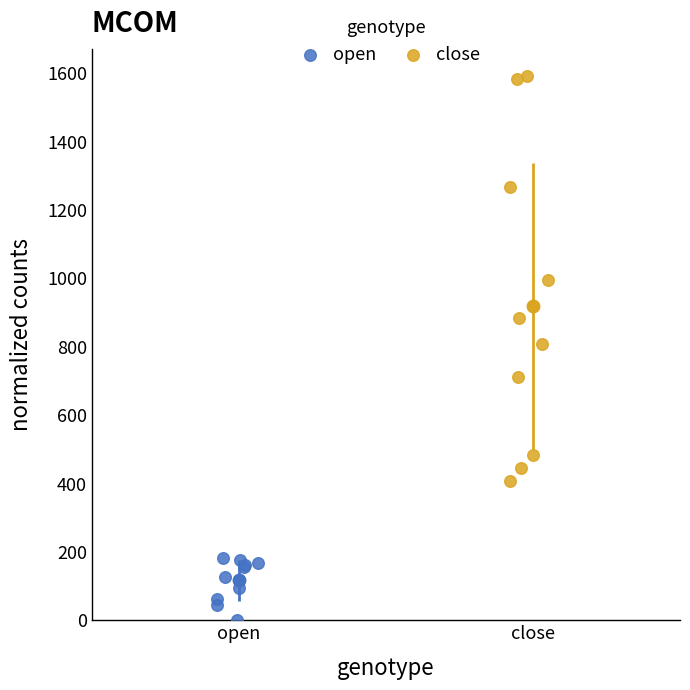

Which series contains the lowest Y value?

open